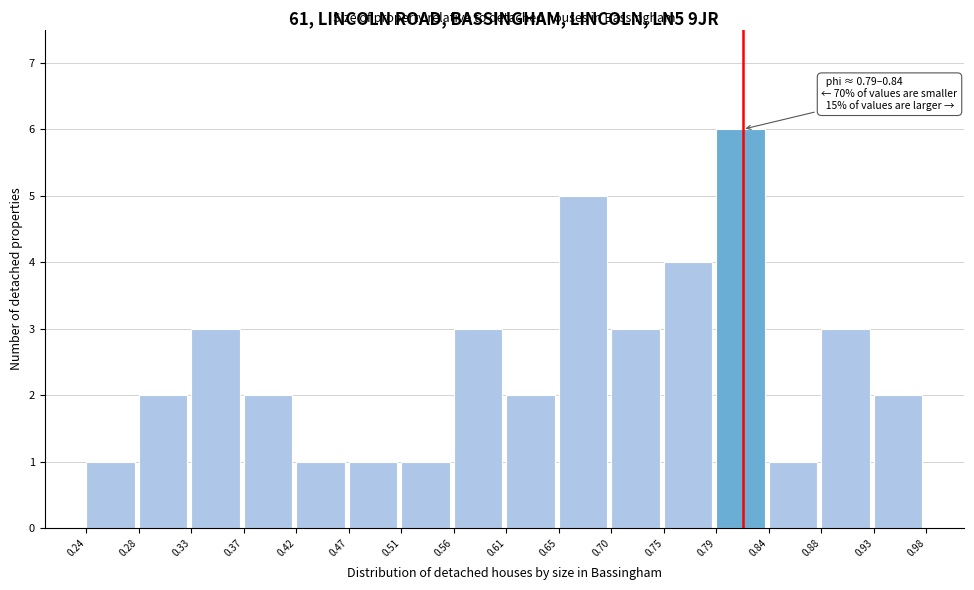

Over which range of the x-axis is the bar tallest?

0.79 to 0.84